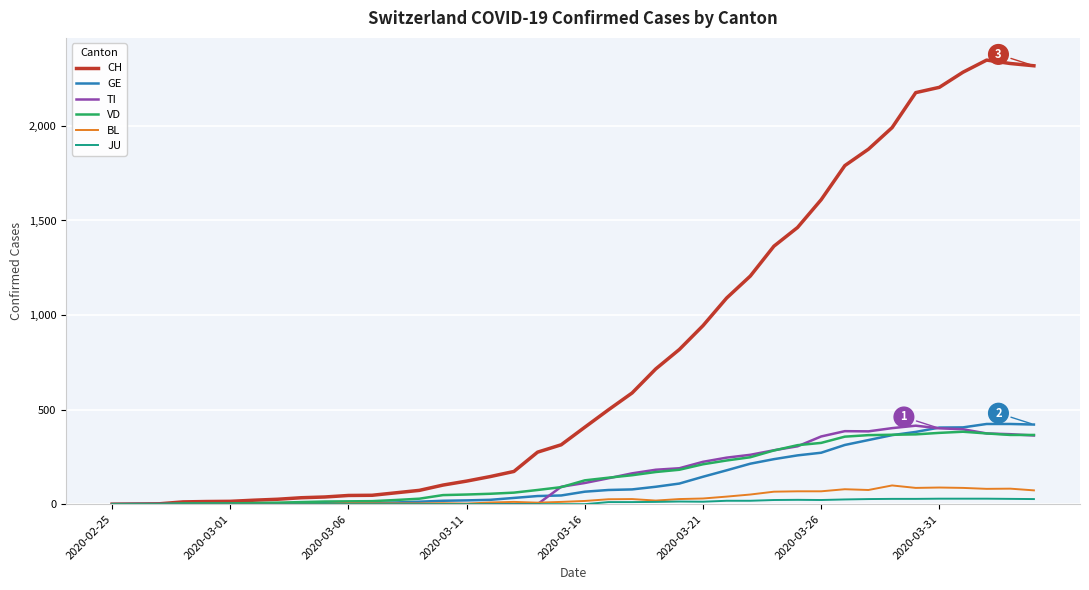

Which series has the largest total across all categories?

CH